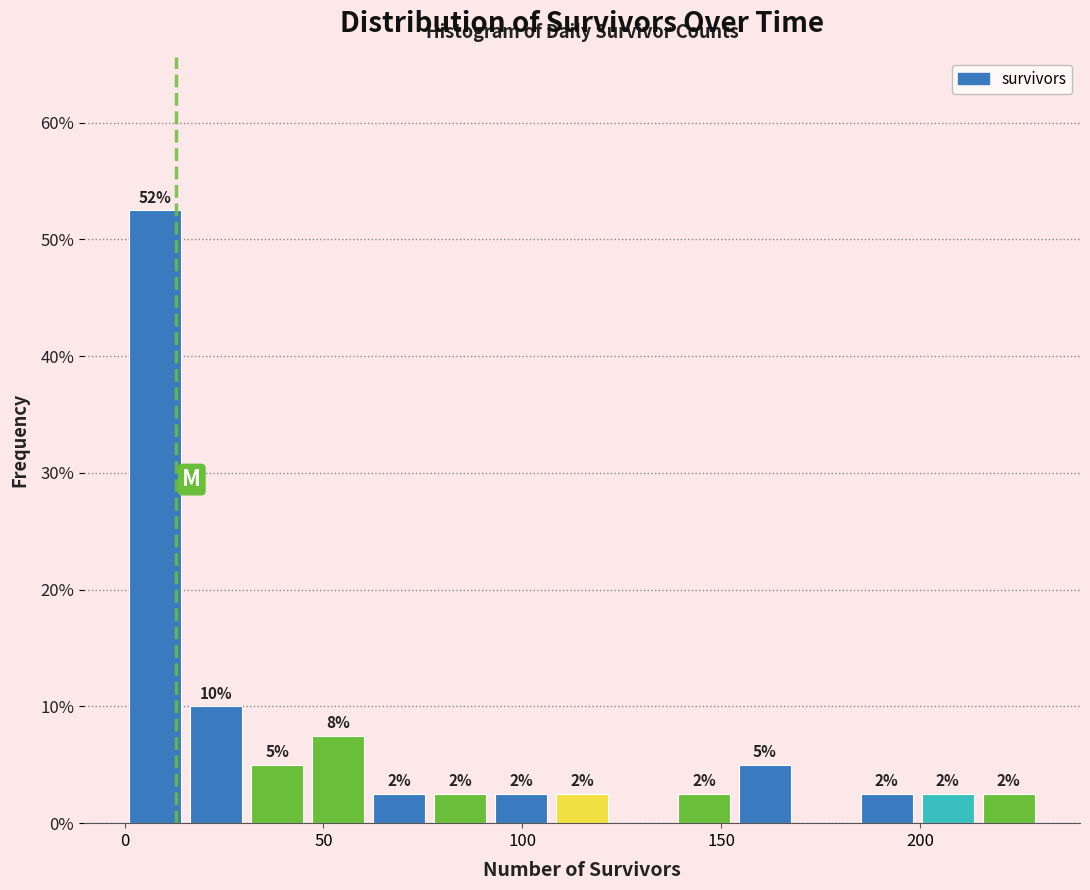

Around what value on the x-axis is the tallest bar? Give the approximate position of its centre, as read against the axis.

10